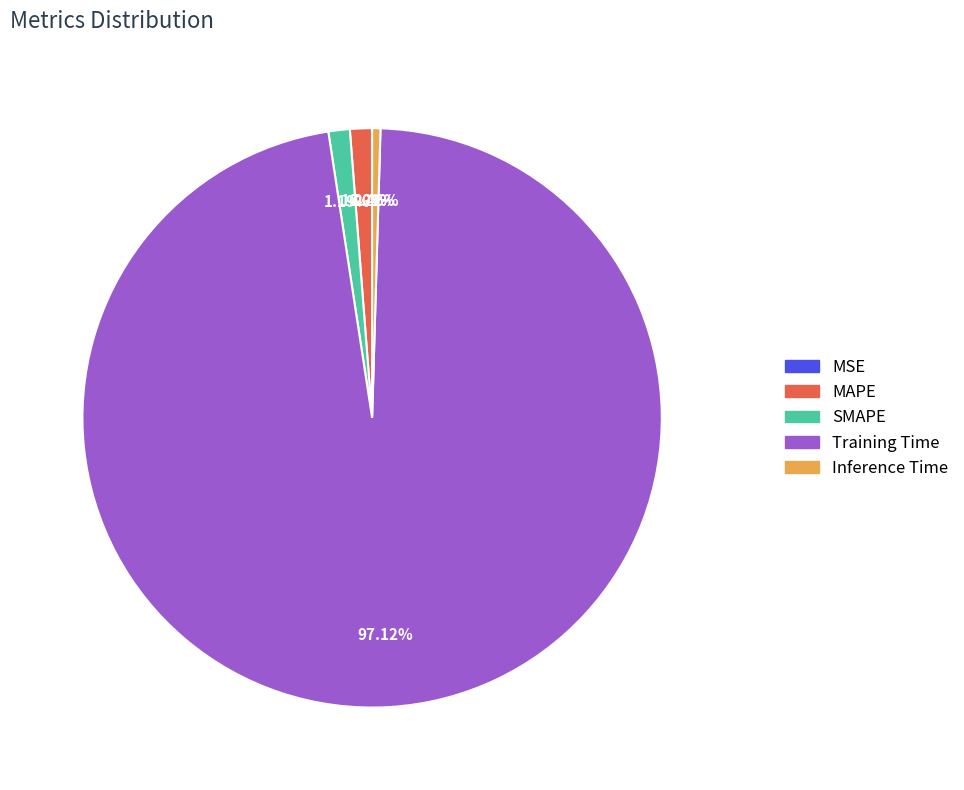

True or false: Inference Time accounts for 0% of the total.

True